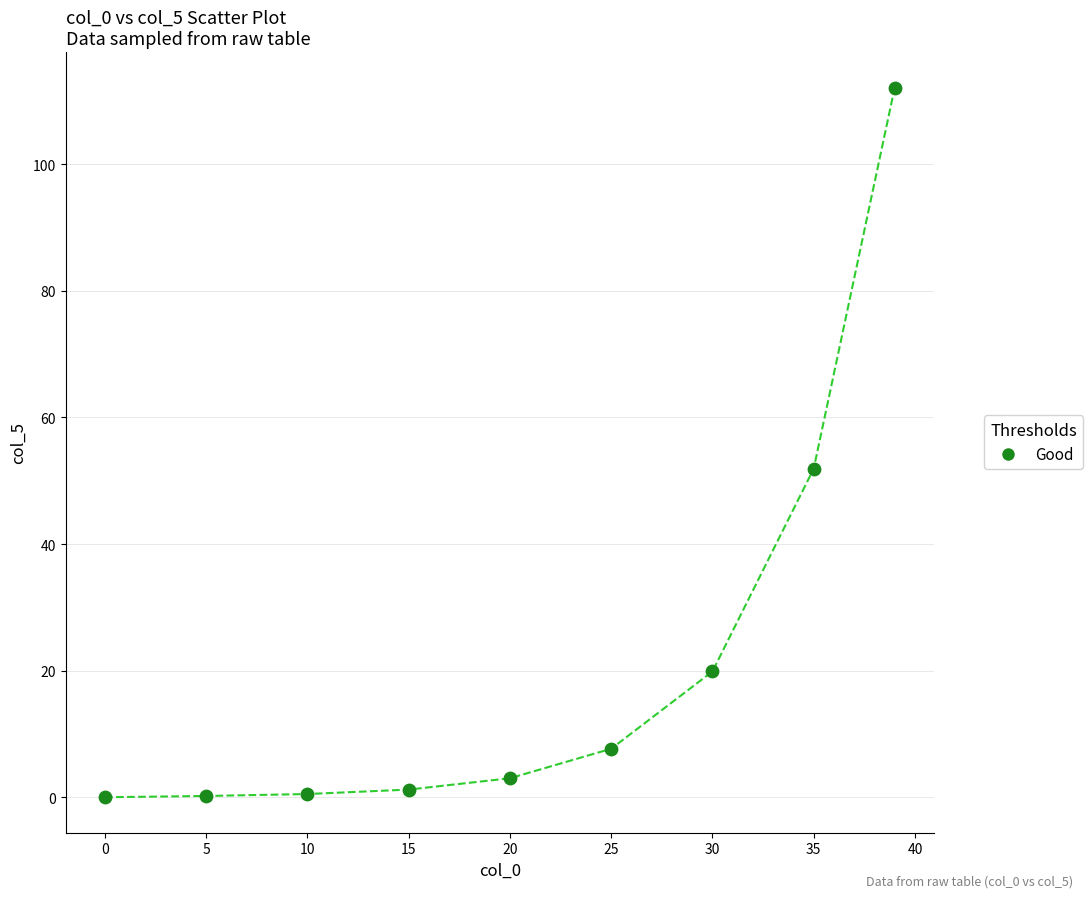

What Y value in the scatter plot is closest to 56?

51.9